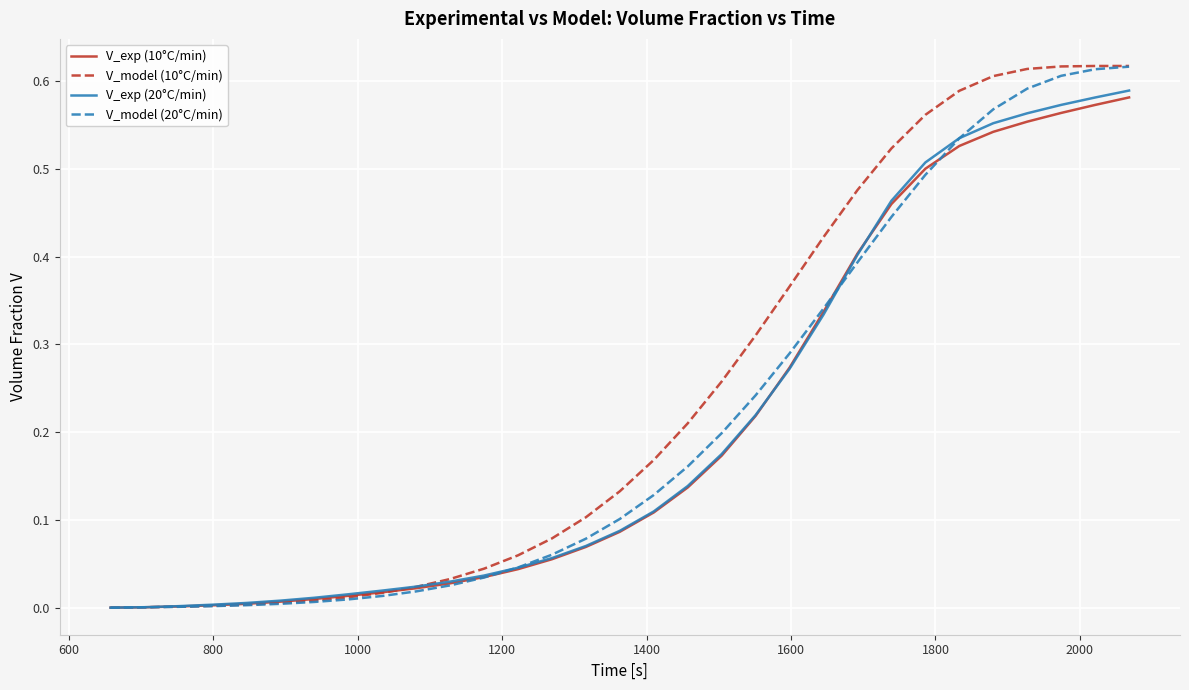

Which series has the largest total across all categories?

V_model (10°C/min)